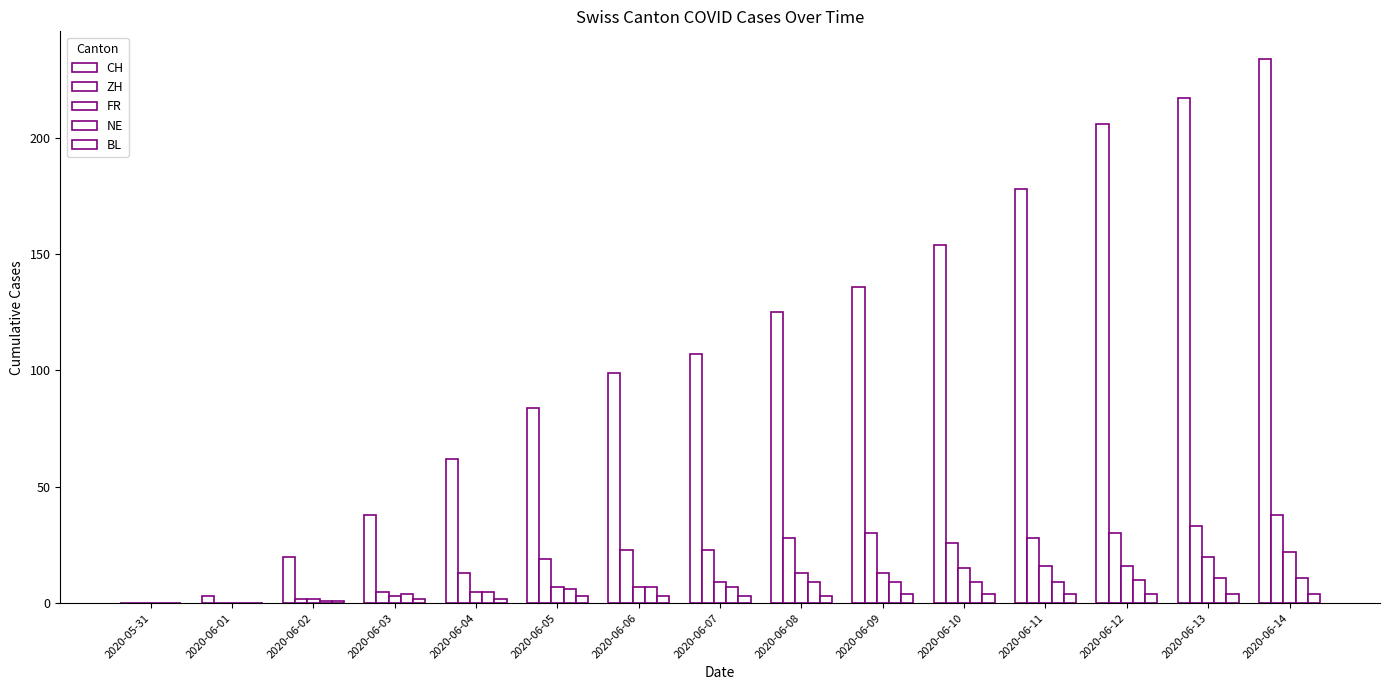

How many data points does each series have?

15